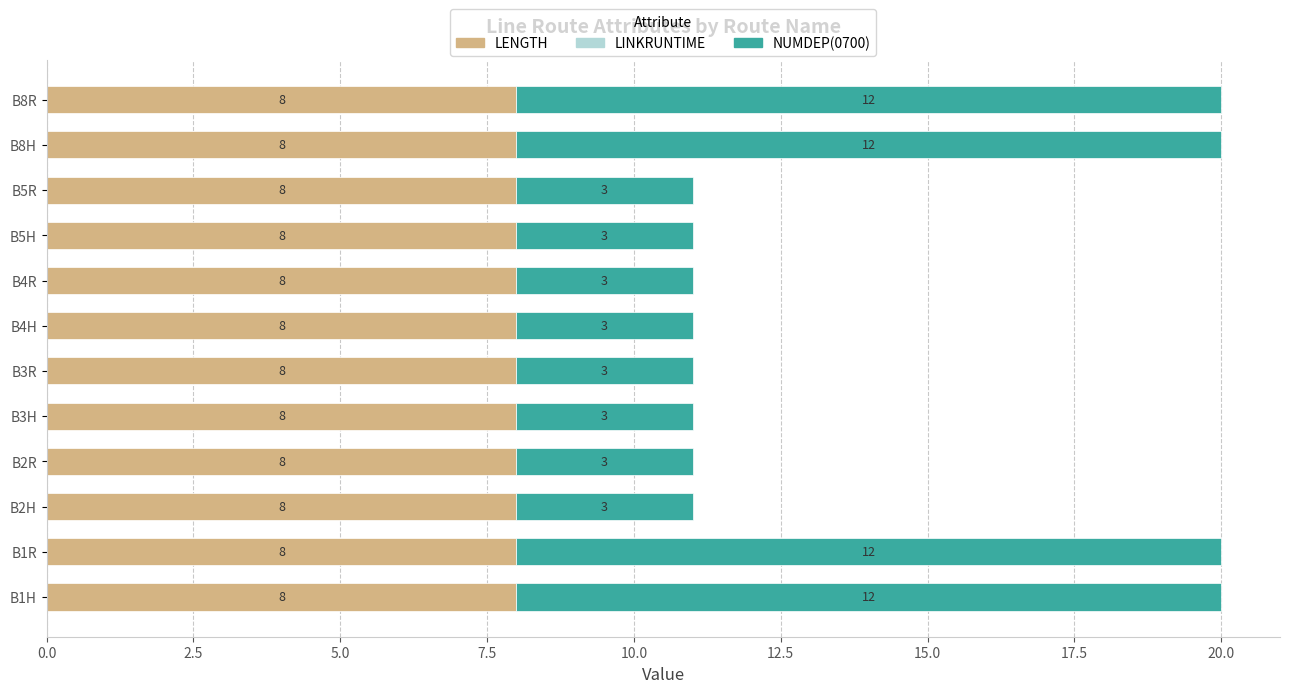

What is the total value across all series at B3R?

11